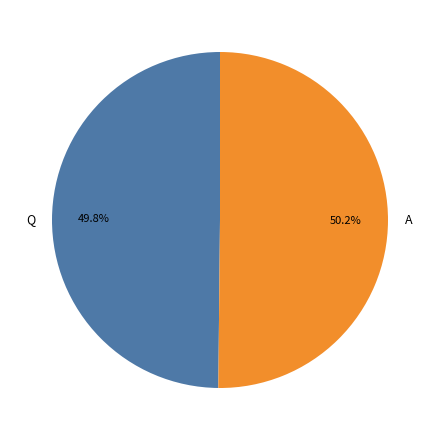

Is it true that Q is 50% of the pie?

True